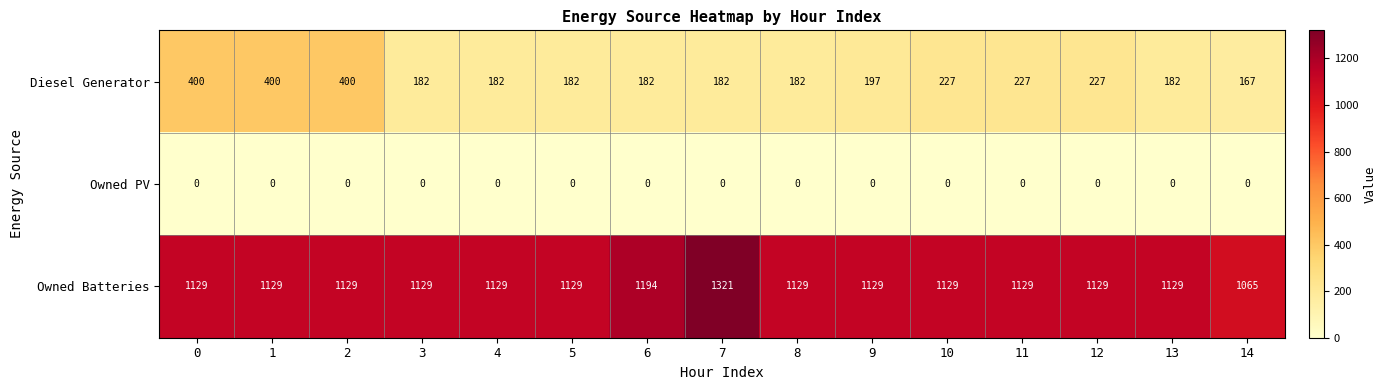

How many distinct data groups are displayed?

3